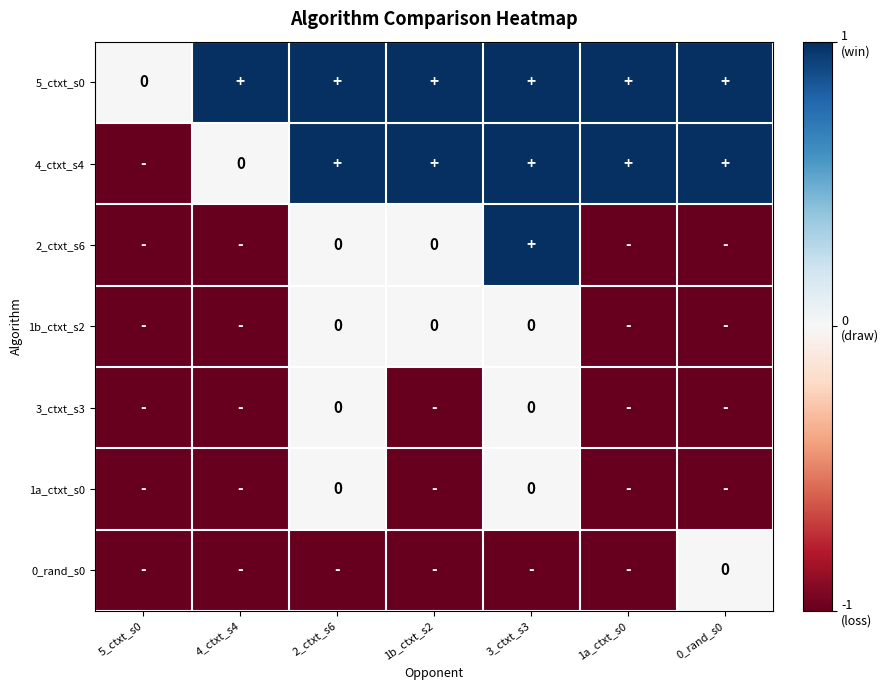

How many categories are shown in the chart?

7